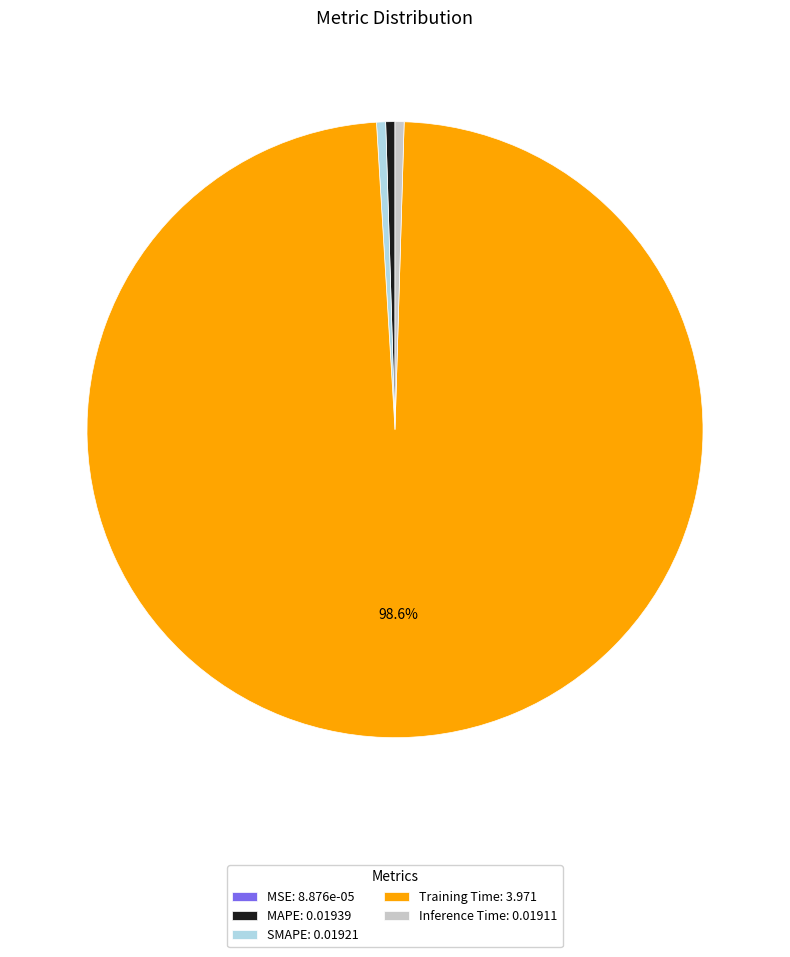

What is the majority slice?

Training Time